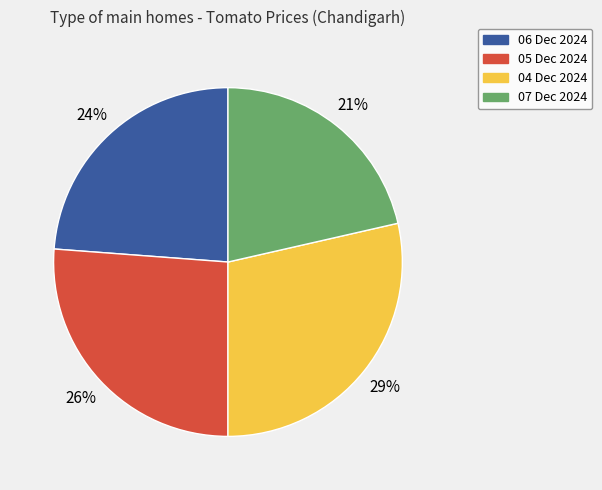

True or false: 05 Dec 2024 accounts for 26% of the total.

True